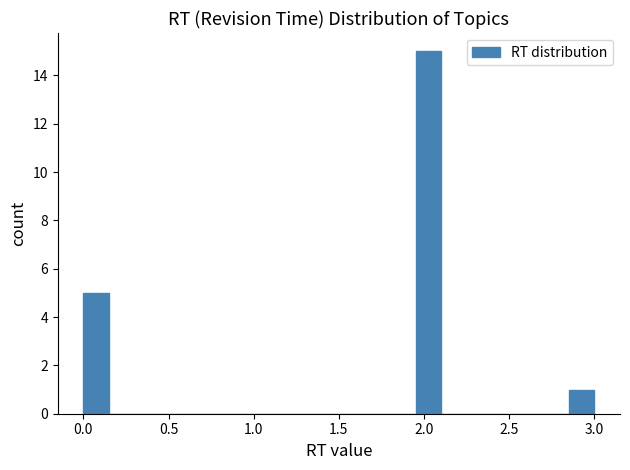

Read against the x-axis, roughly where is the centre of the tallest bar?

2.05